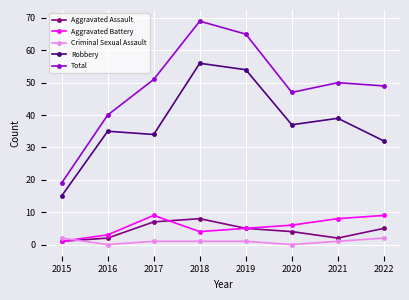

Which series has the largest range (max minus min)?

Total